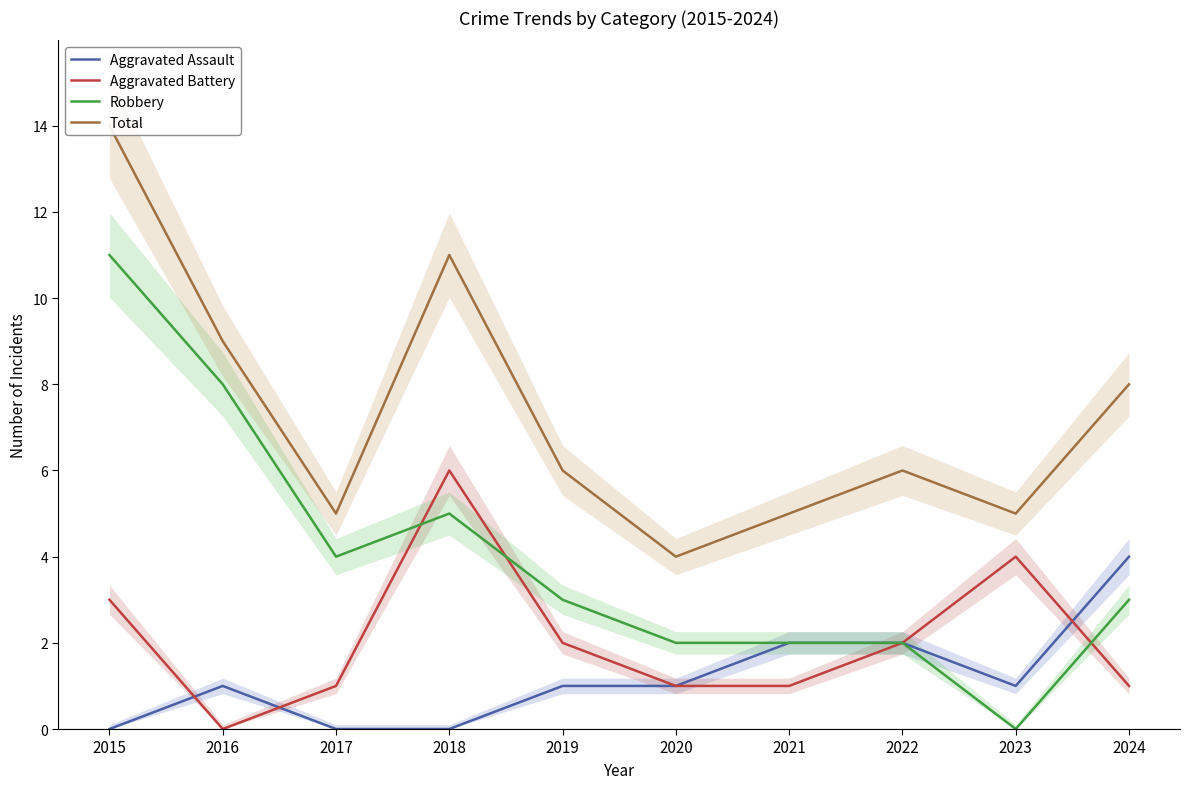

Which series has the widest spread of values?

Robbery